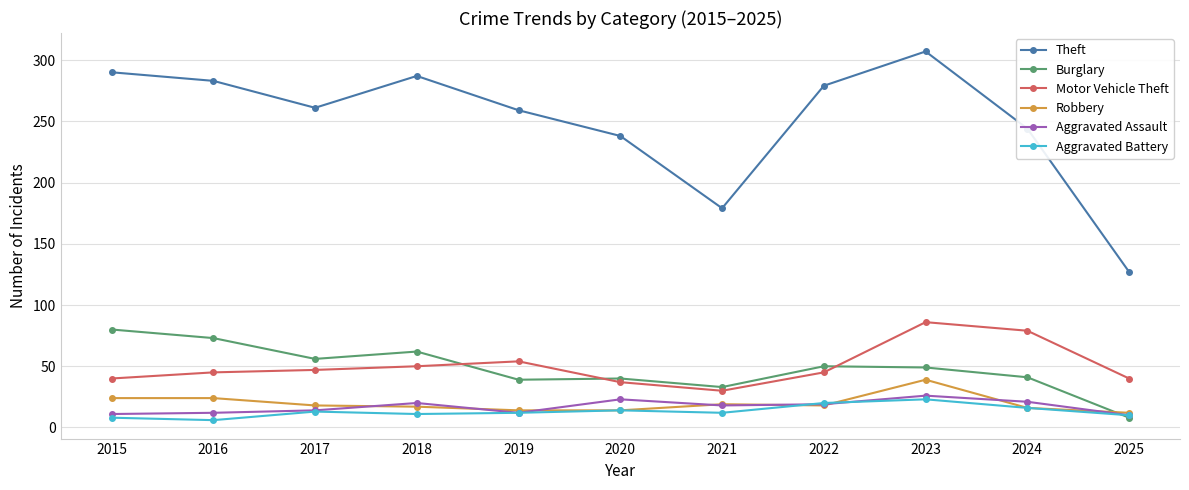

What is the difference between the maximum and minimum values in the Robbery series?

27